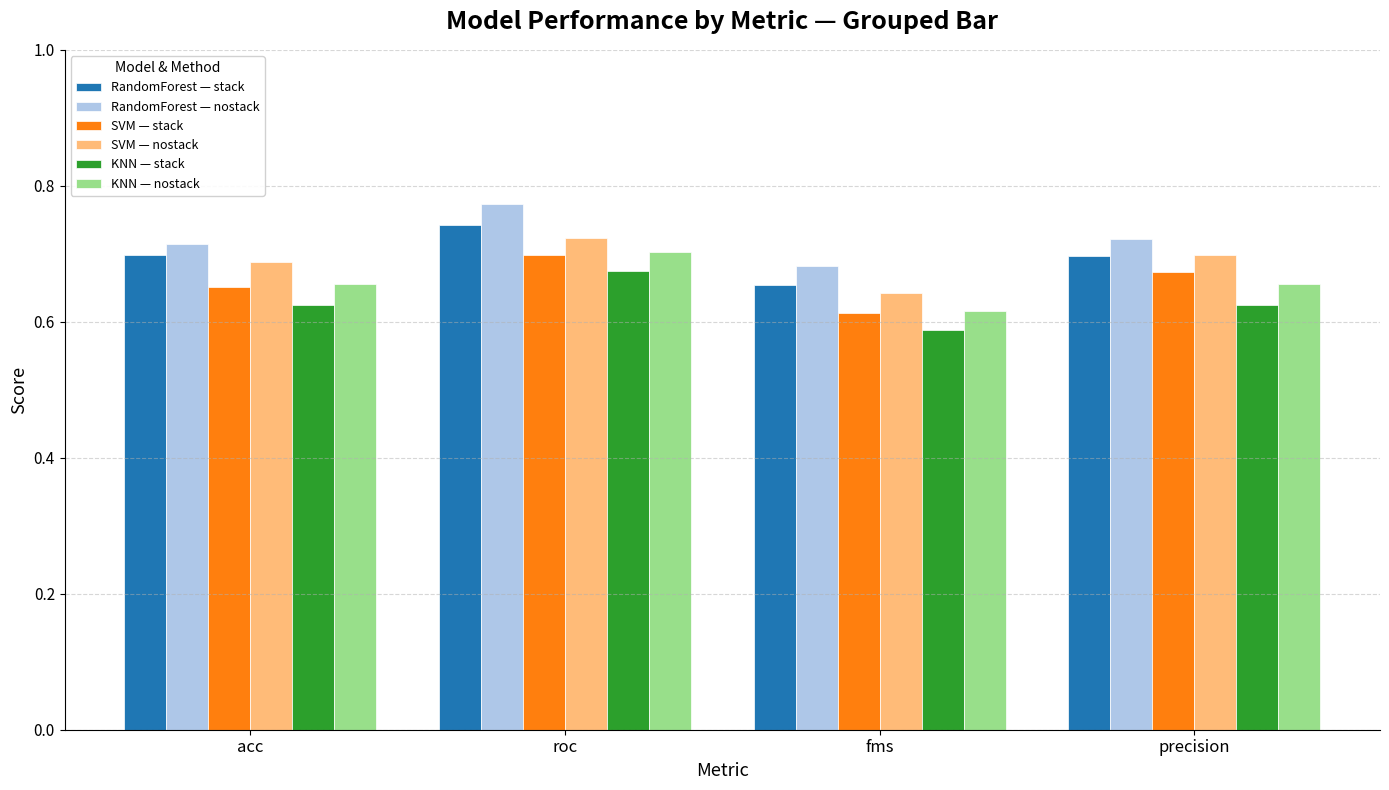

At which label does SVM — nostack reach its peak?

roc